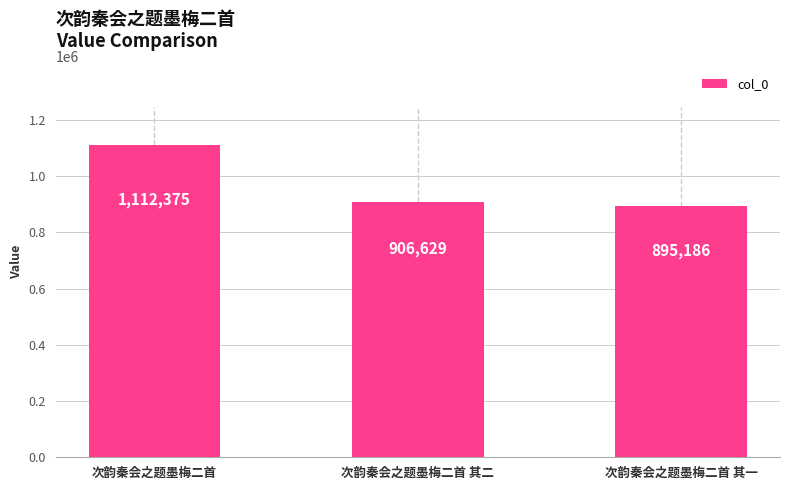

What is the change in value from 次韵秦会之题墨梅二首 to 次韵秦会之题墨梅二首 其一?

-217189